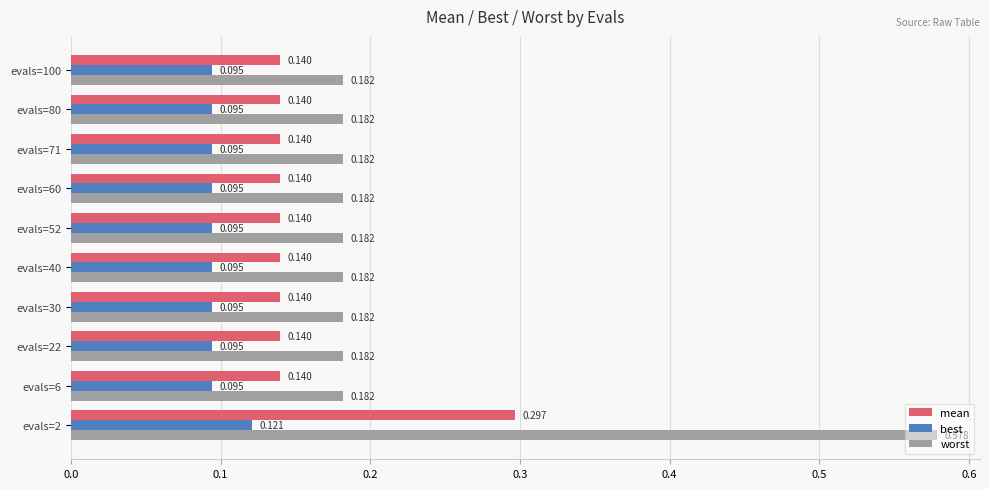

Which series has the largest total across all categories?

worst